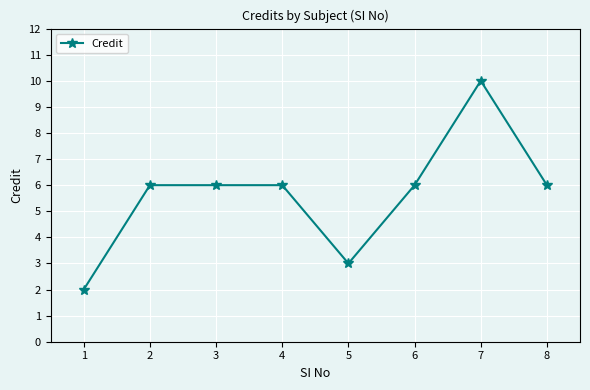

Between 8 and 1, which is larger?

8